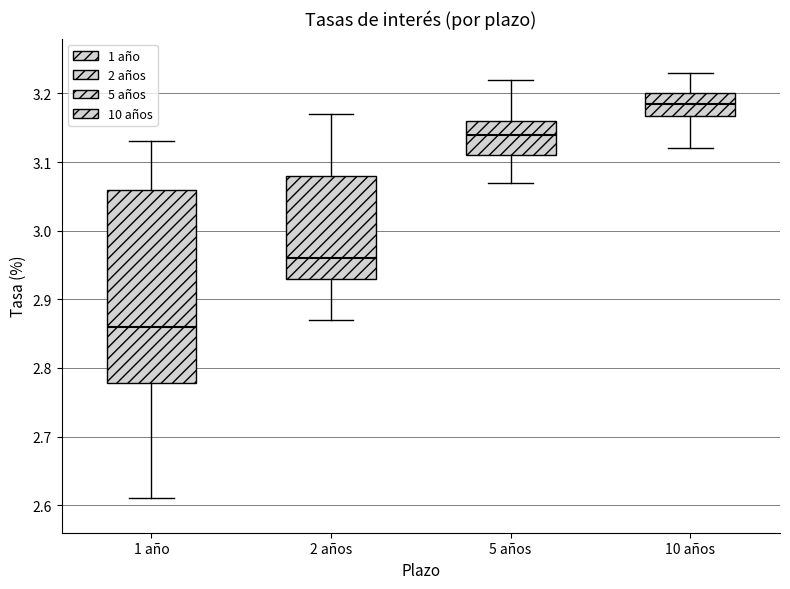

Where does the median line of the box for 1 año sit on the y-axis? The values are not printed on the chart, so give them approximately, as read against the axis.

2.86